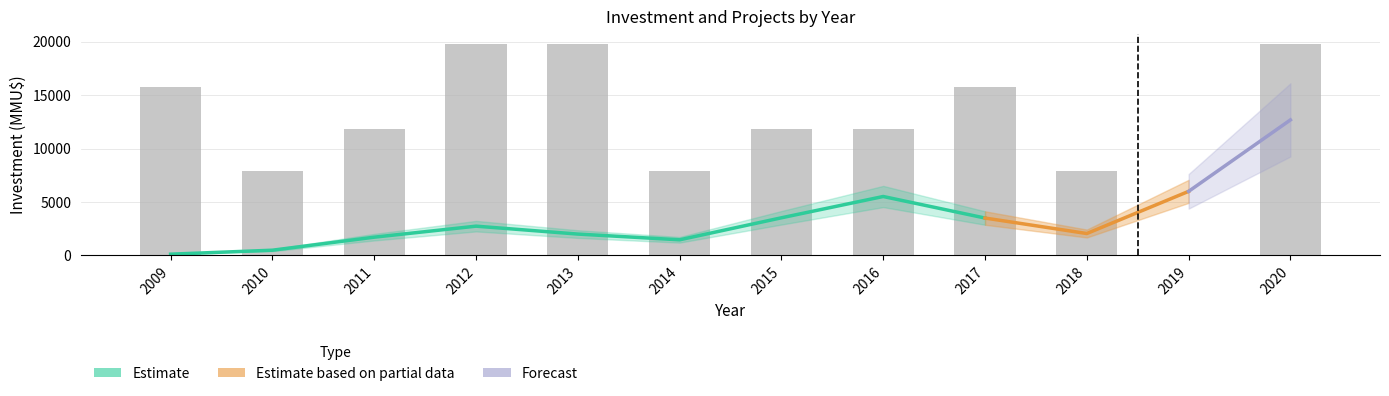

What is the change in value from 2015 to 2017?

+3950